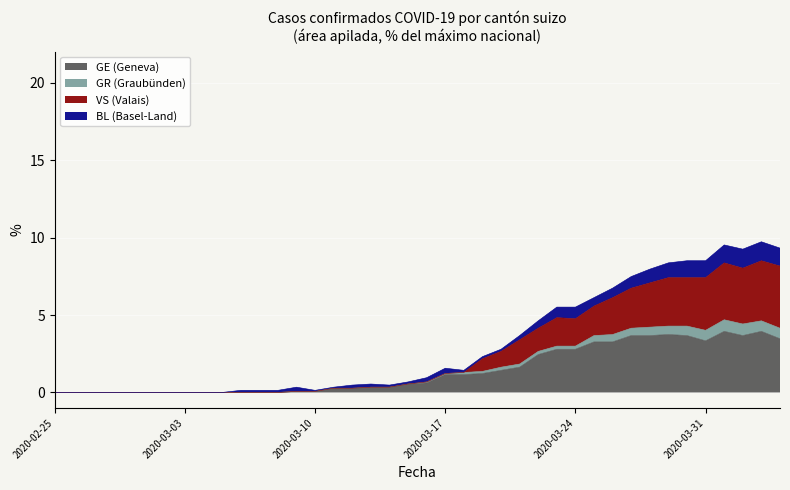

True or false: CH and VS cross at least once.

False